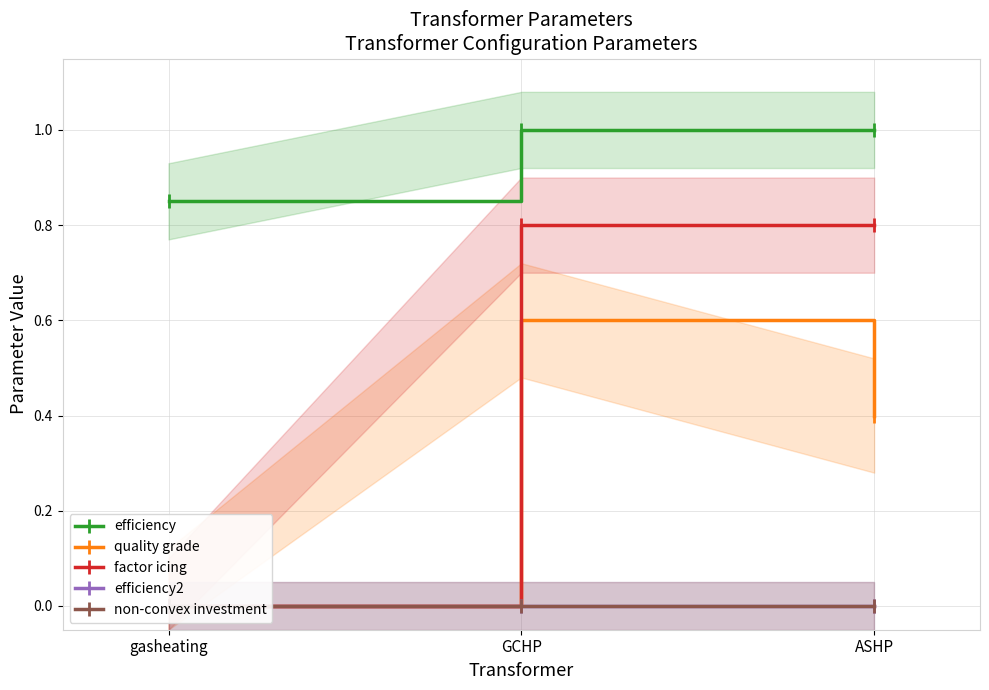

Is this an area chart (filled region under the line)?

No